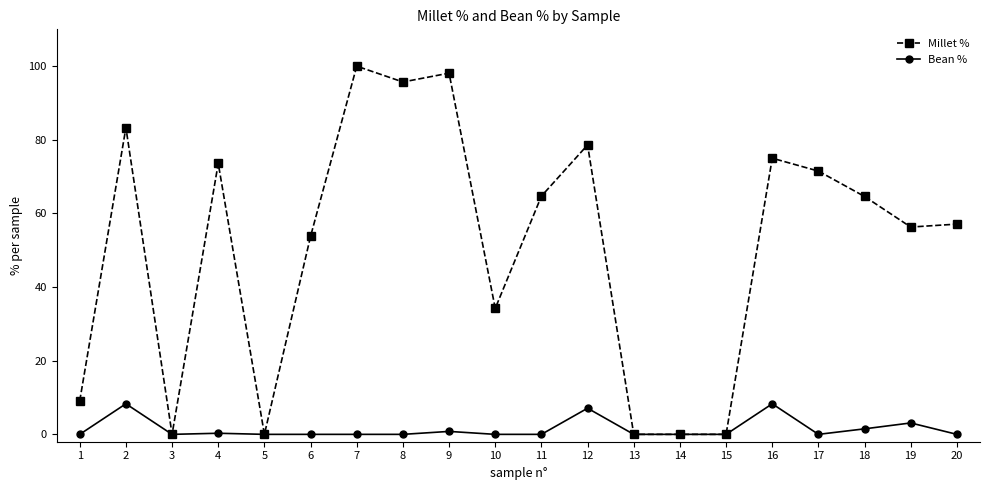

Rank the series at 18 from lowest to highest value.

Bean %, Millet %